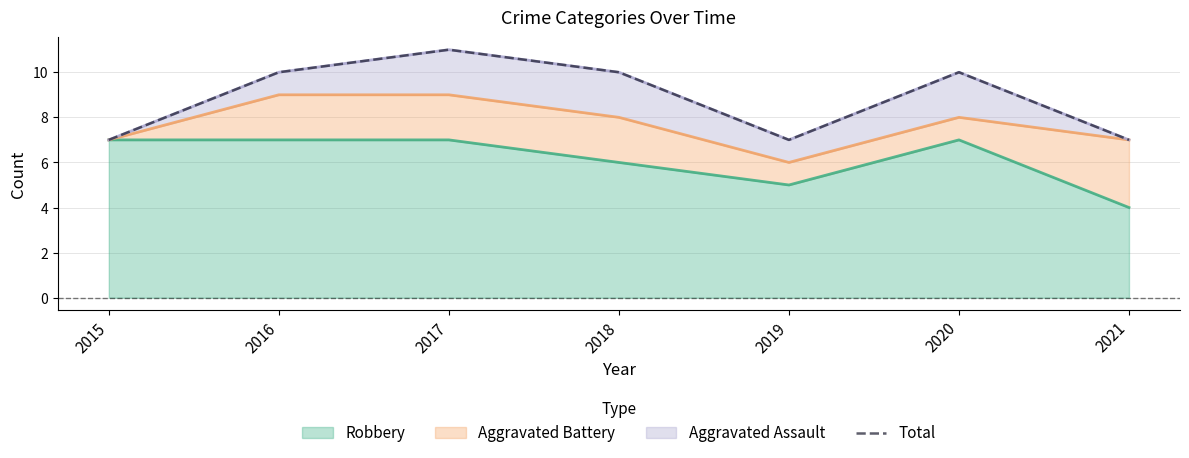

How many data points are above 10?

1